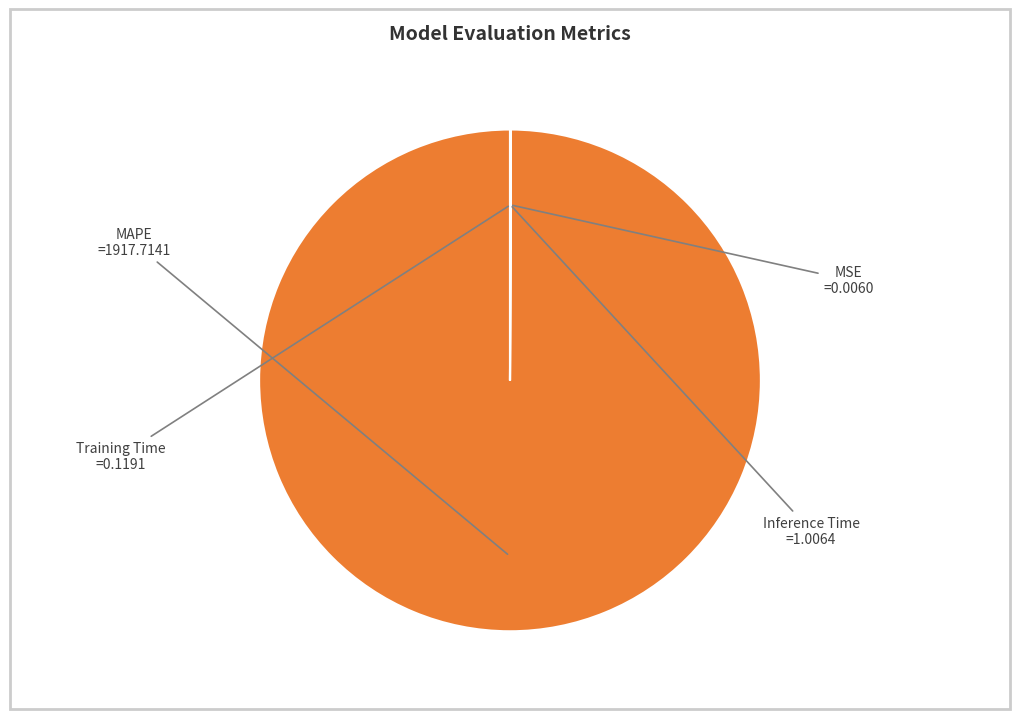

Is there any slice that represents more than half of the pie?

Yes